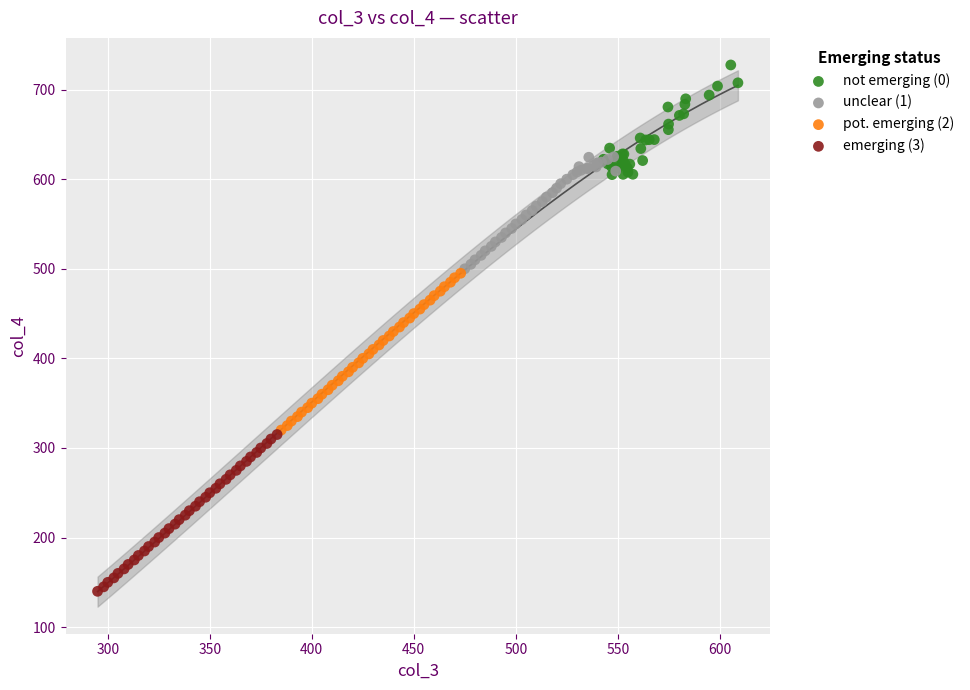

Which series reaches the minimum Y coordinate?

emerging (3)